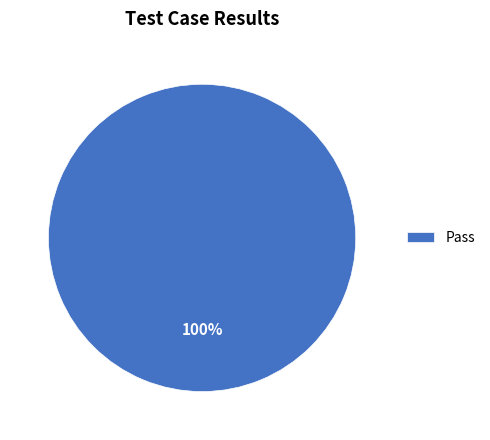

What percentage is the Pass slice, to the nearest percent?

100%